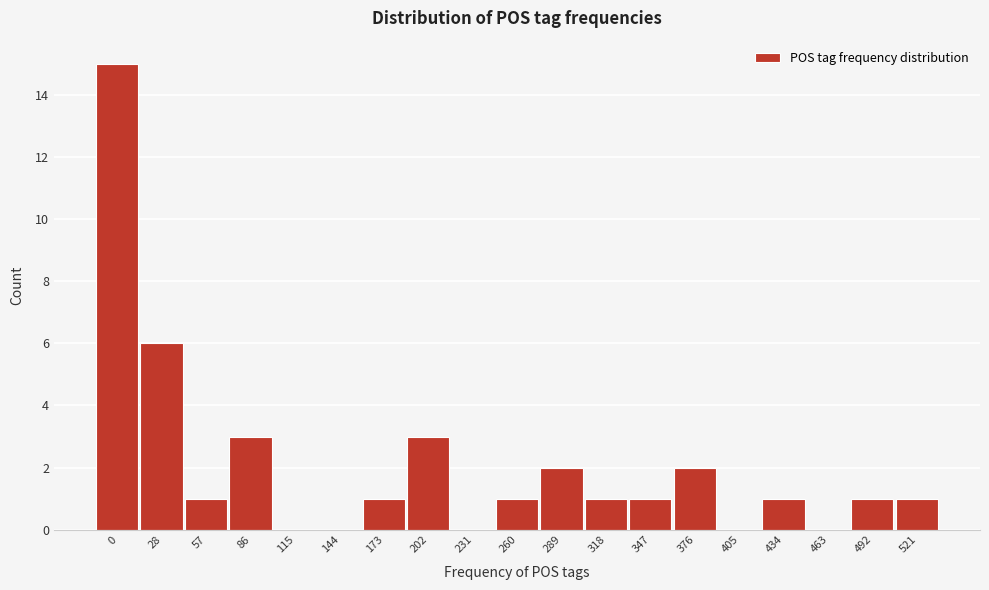

Reading right to left, what are all the values shown in this chart?

521=1	492=1	463=0	434=1	405=0	376=2	347=1	318=1	289=2	260=1	231=0	202=3	173=1	144=0	115=0	86=3	57=1	28=6	0=15